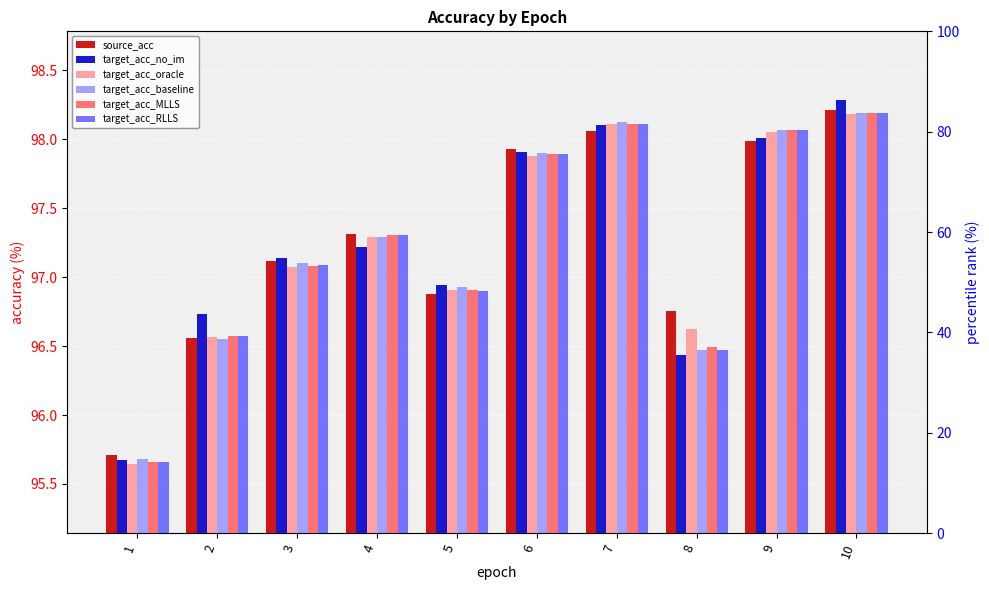

Which category has the highest value across all series?

10